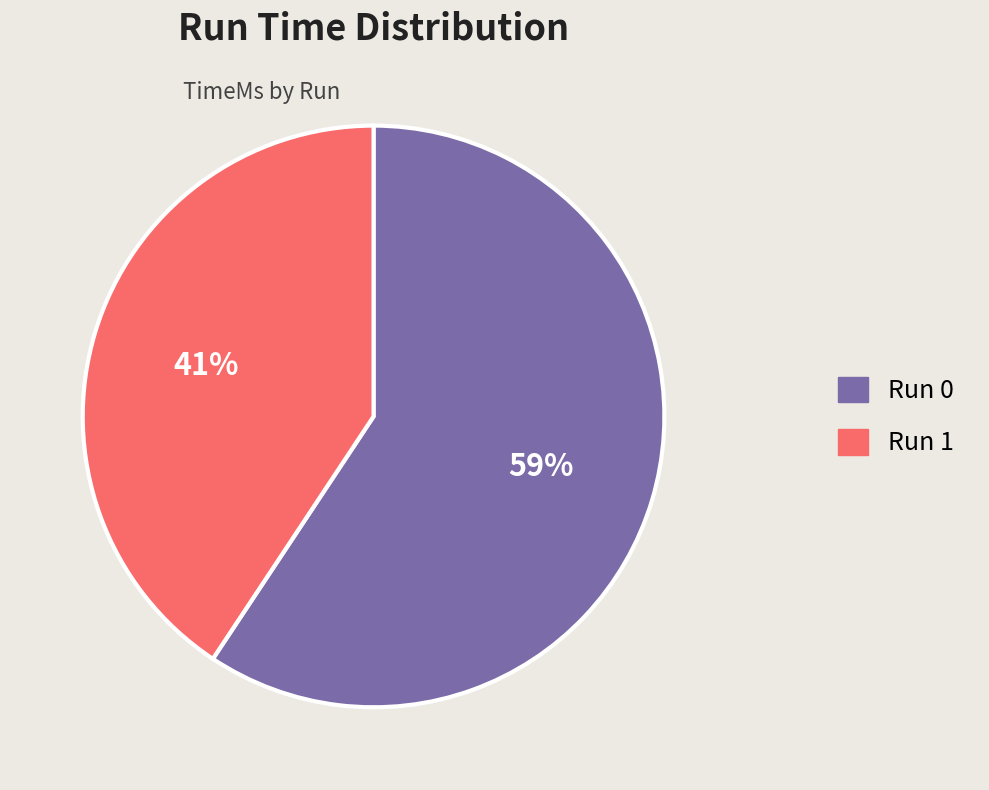

How many segments does this pie chart have?

2